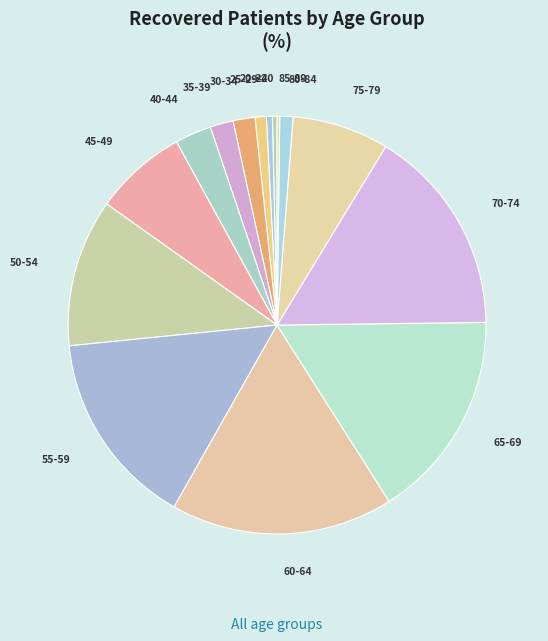

Is the sum of 30-34 and 45-49 greater than half?

No